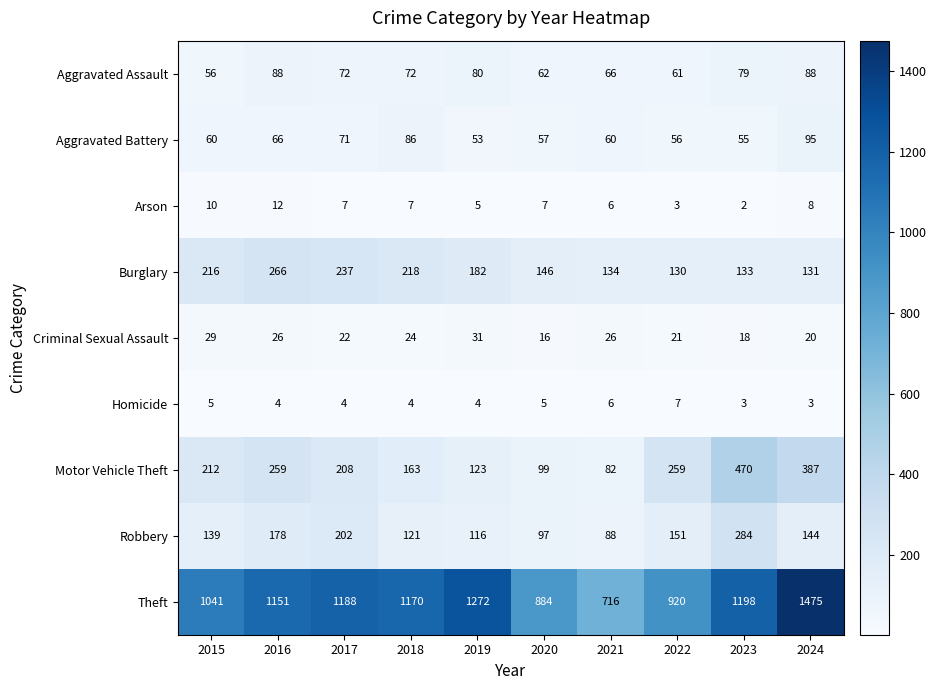

The Arson series shows 6 at 2021. True or false?

True